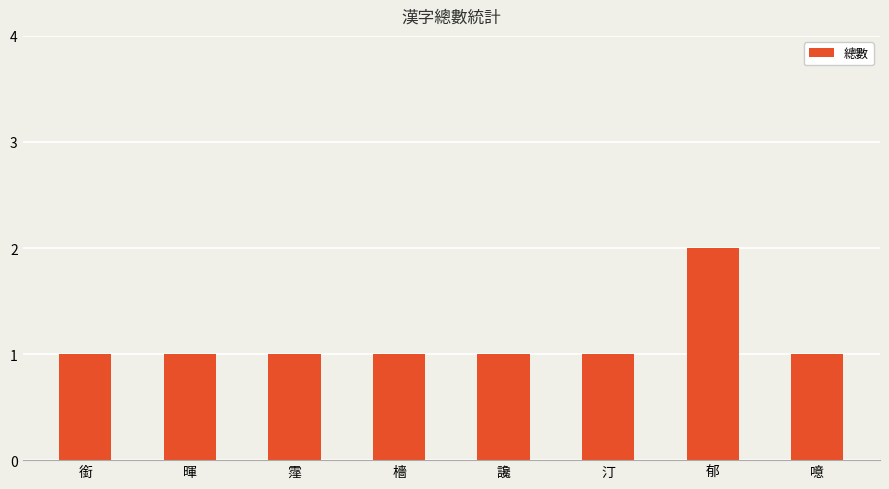

What is the label of the 5th bar from the right?

檣